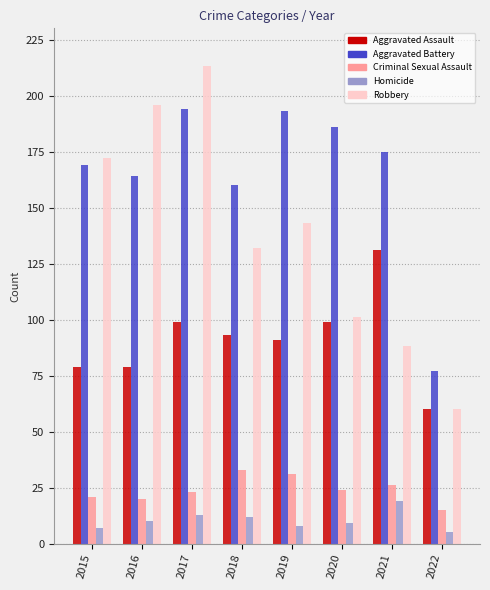

What is the difference between the Robbery values at 2020 and 2016?

95